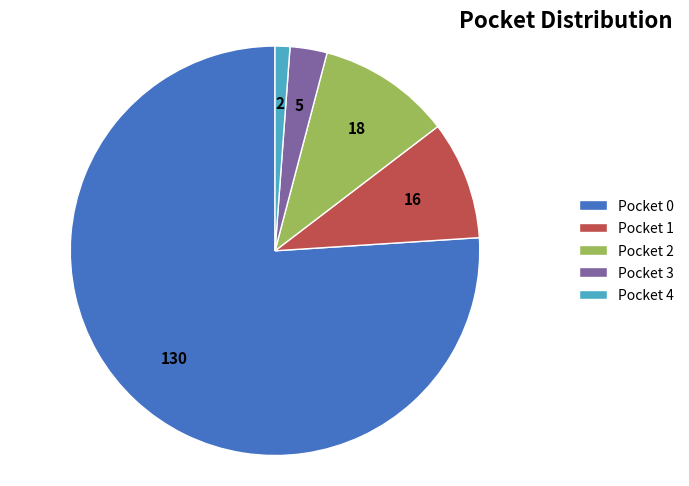

Which has a higher value, Pocket 4 or Pocket 2?

Pocket 2